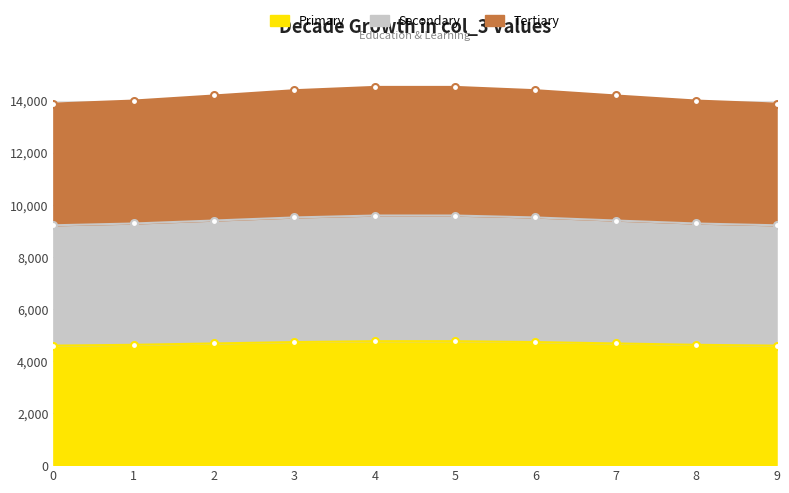

Between 1 and 3, which series saw the biggest shift?

Secondary